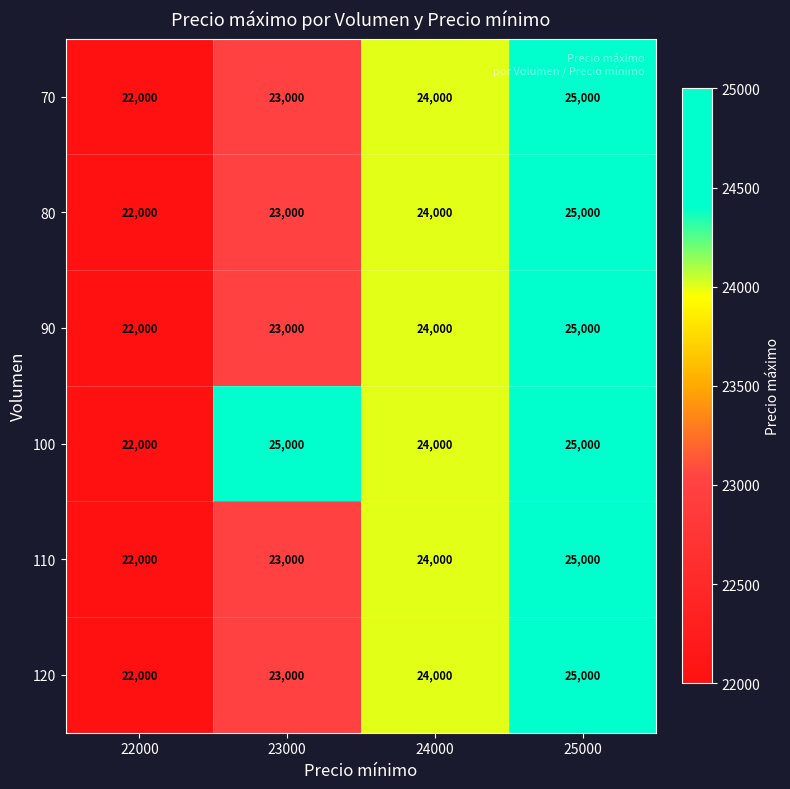

How many series are shown in this chart?

6